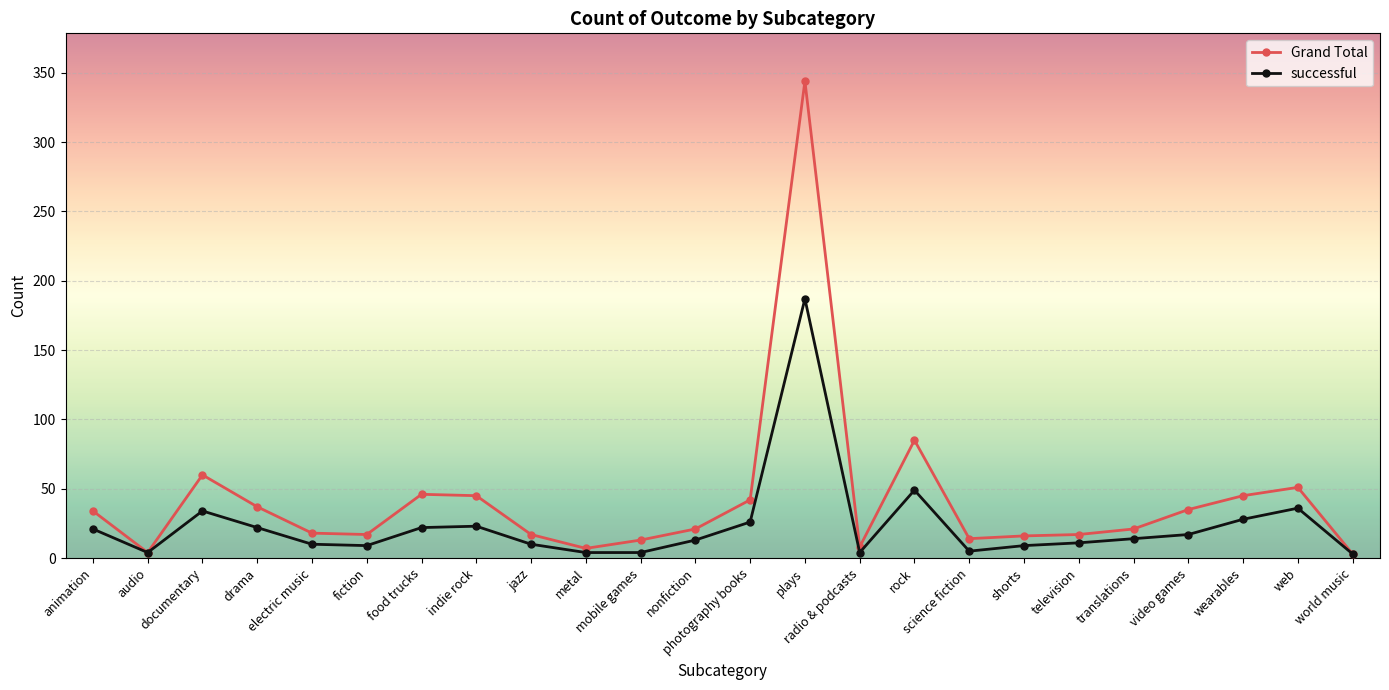

The value of Grand Total at drama is 37. True or false?

True